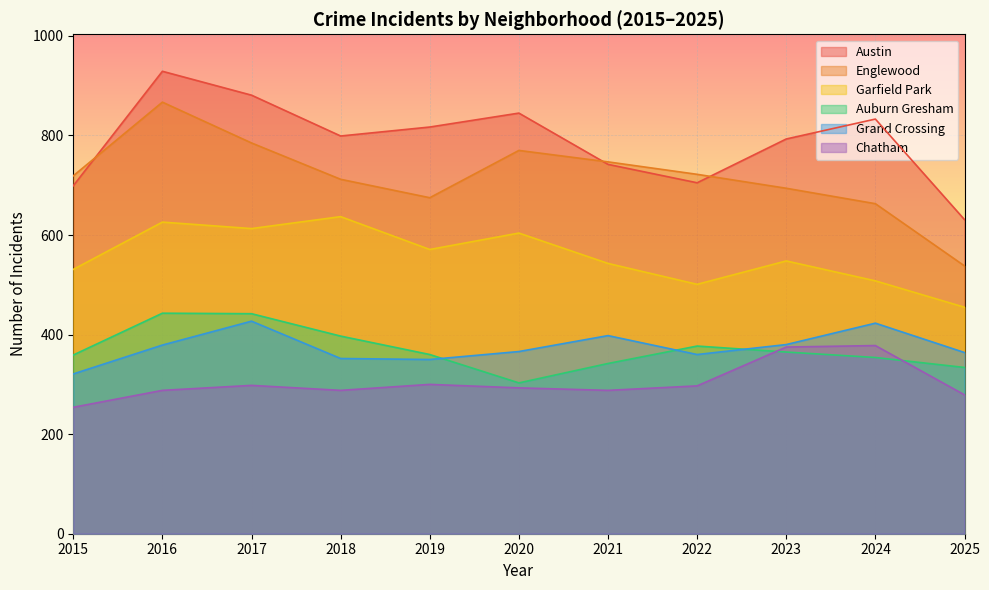

Reading right to left, list all the values displayed in this chart.

Austin: 631	833	793	705	742	845	817	799	881	929	699
Englewood: 538	663	694	722	747	770	675	712	785	867	719
Garfield Park: 455	508	548	501	543	604	571	637	613	626	531
Auburn Gresham: 334	354	365	377	342	303	360	397	442	443	359
Grand Crossing: 364	423	380	360	398	366	350	352	427	379	321
Chatham: 279	378	375	297	288	293	300	288	298	288	254